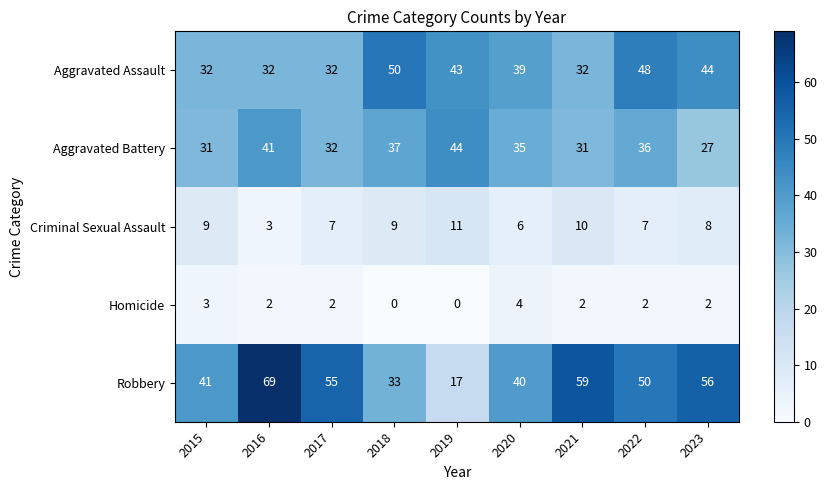

What is the maximum value shown in the chart?

69